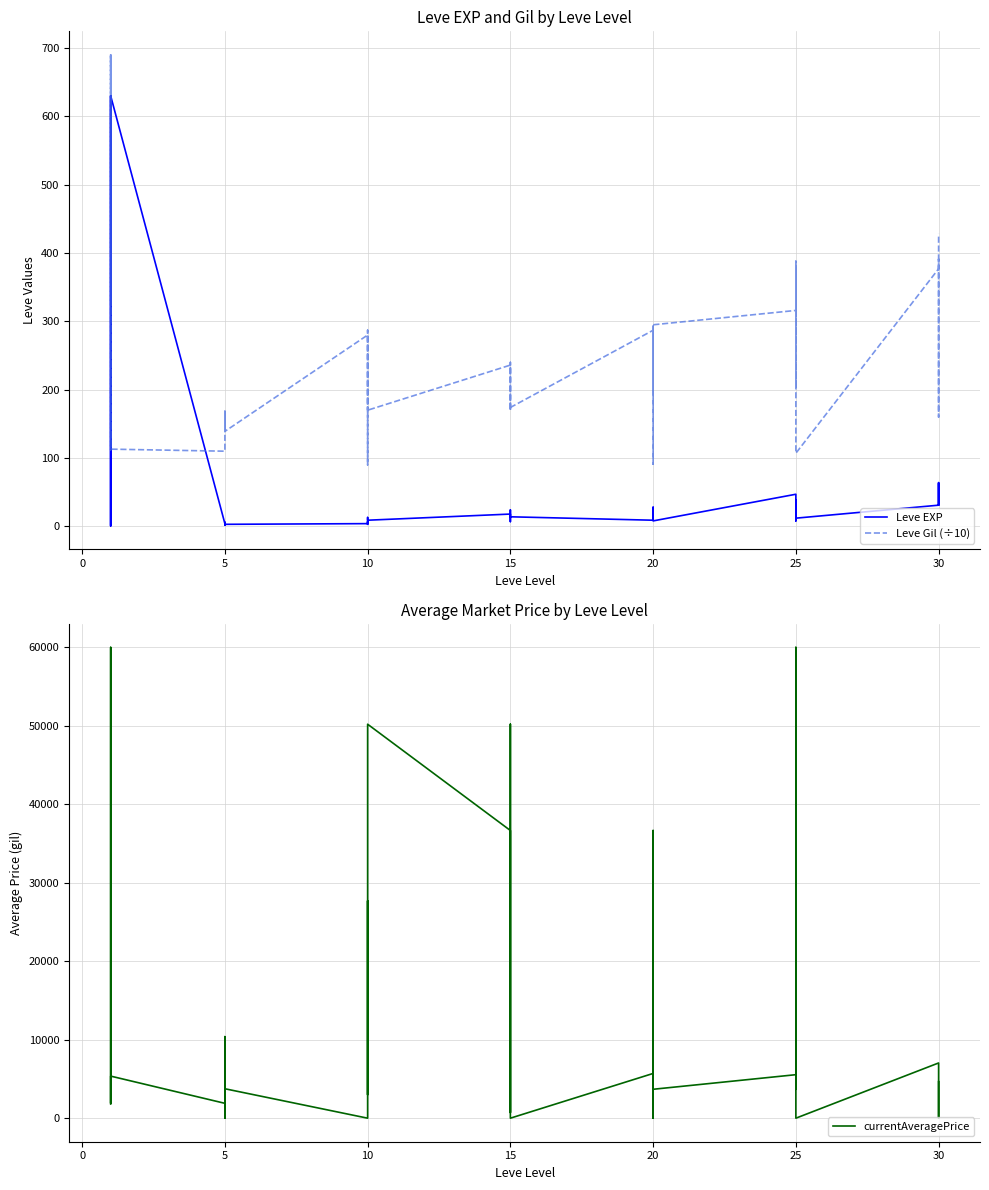

What is the value of the Leve Gil (÷10) point at the 14th from the left?

170